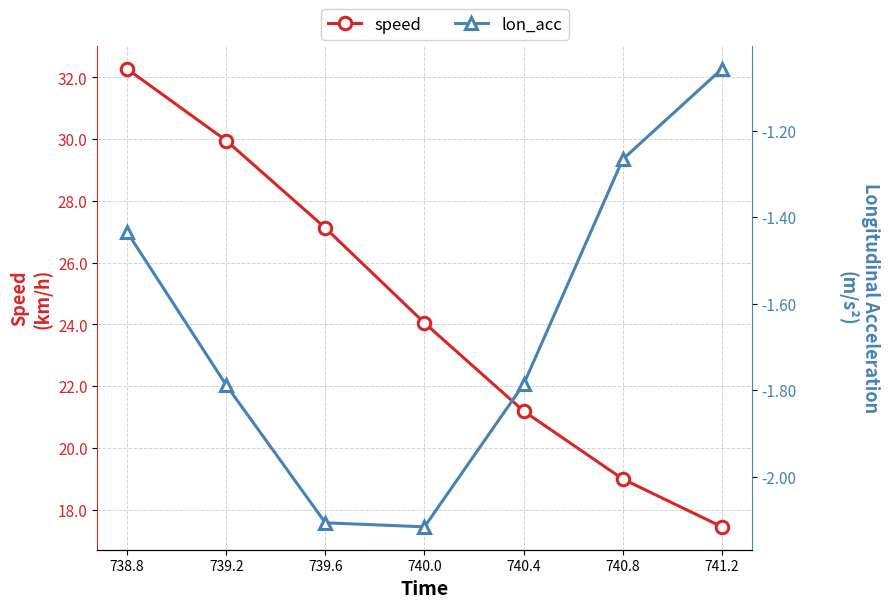

True or false: lon_acc and speed cross at least once.

False